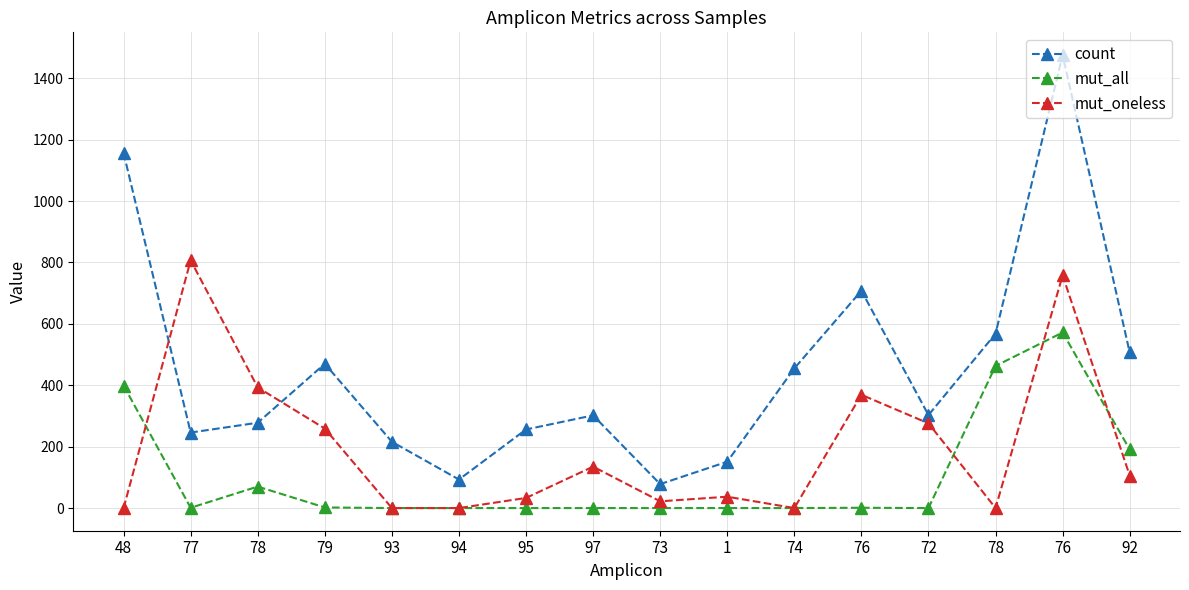

What is the difference between the second highest and second lowest values in the count series?

1064